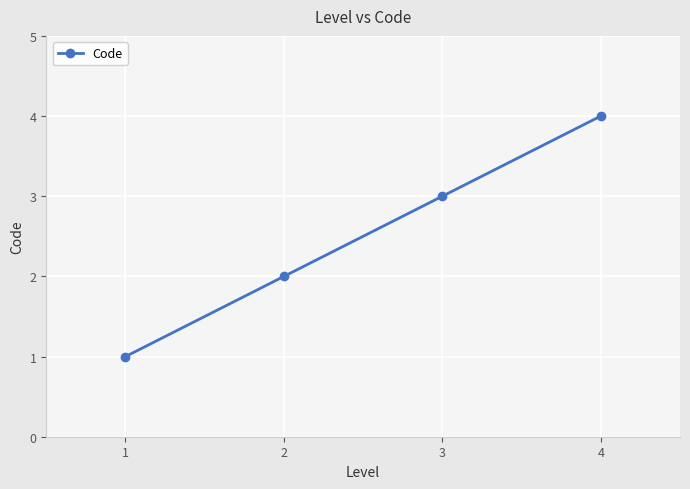

What is the difference between the second highest and minimum values?

2